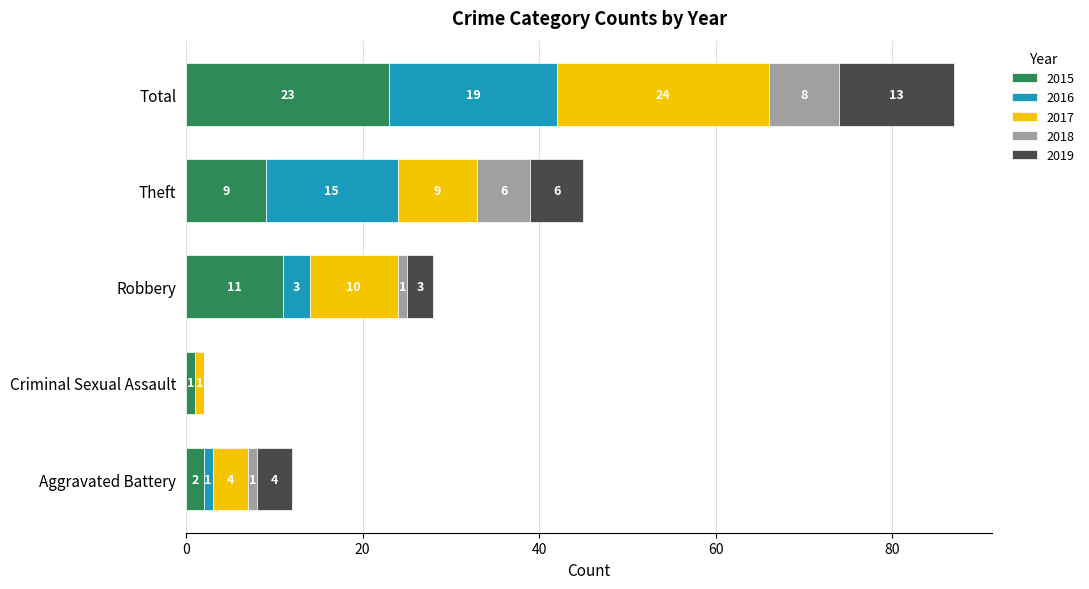

What is the sum of all 2015 values?

46